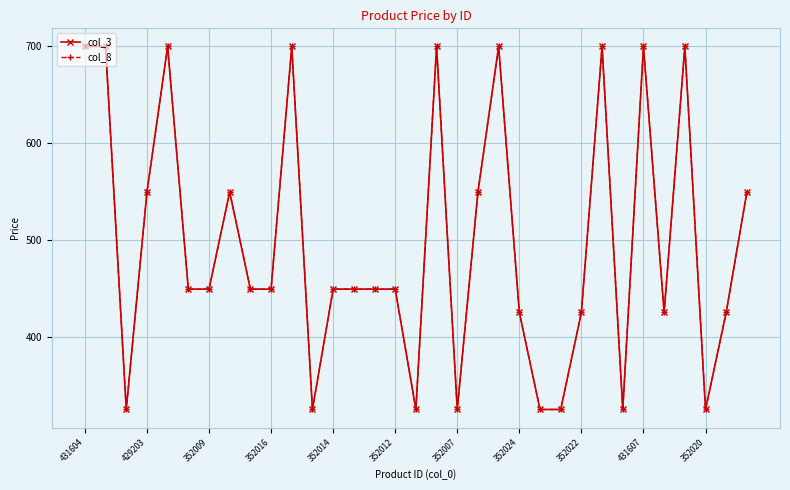

Is this an area chart (filled region under the line)?

No